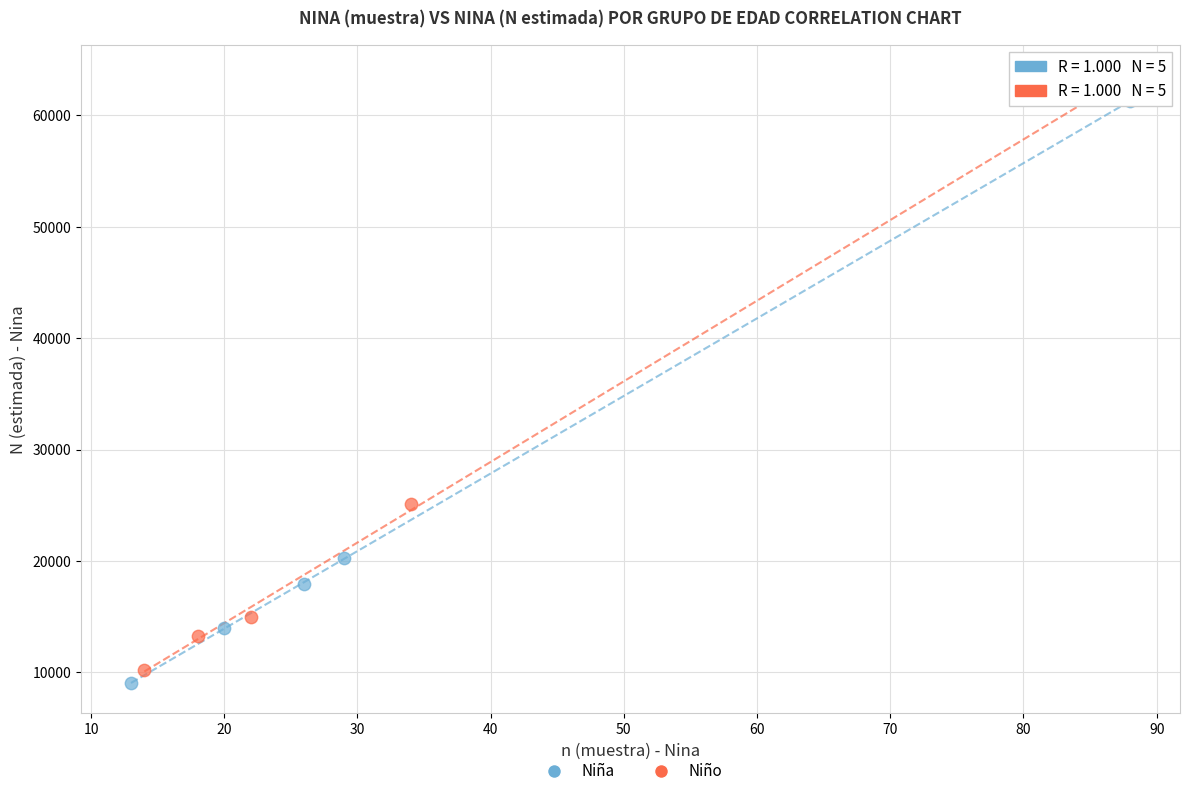

What are all the series names shown in the legend?

Niña, Niño